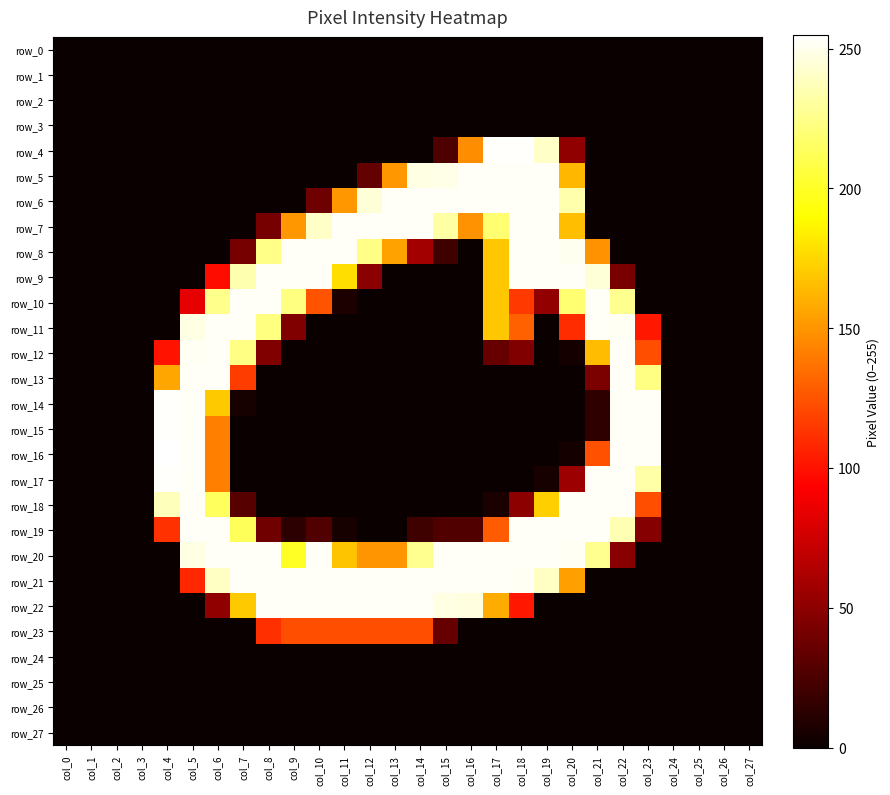

True or false: row_12 has a value of 253 at col_22.

True